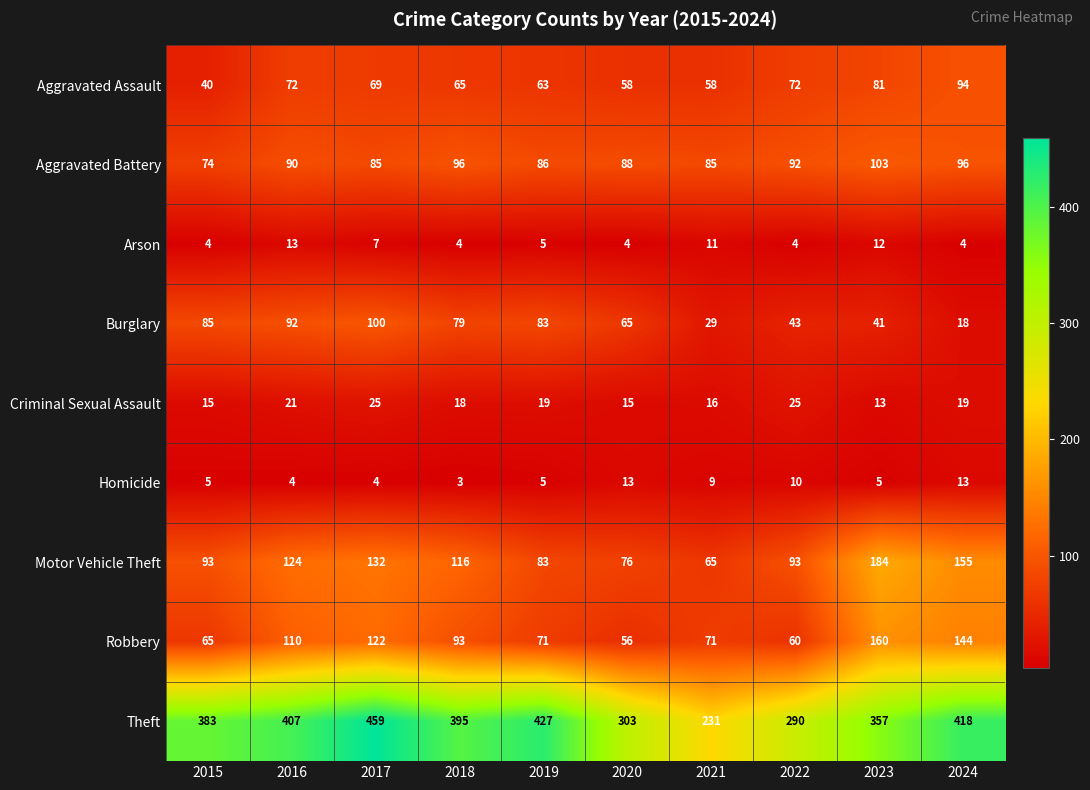

Which category has the highest value in the Robbery series?

2023